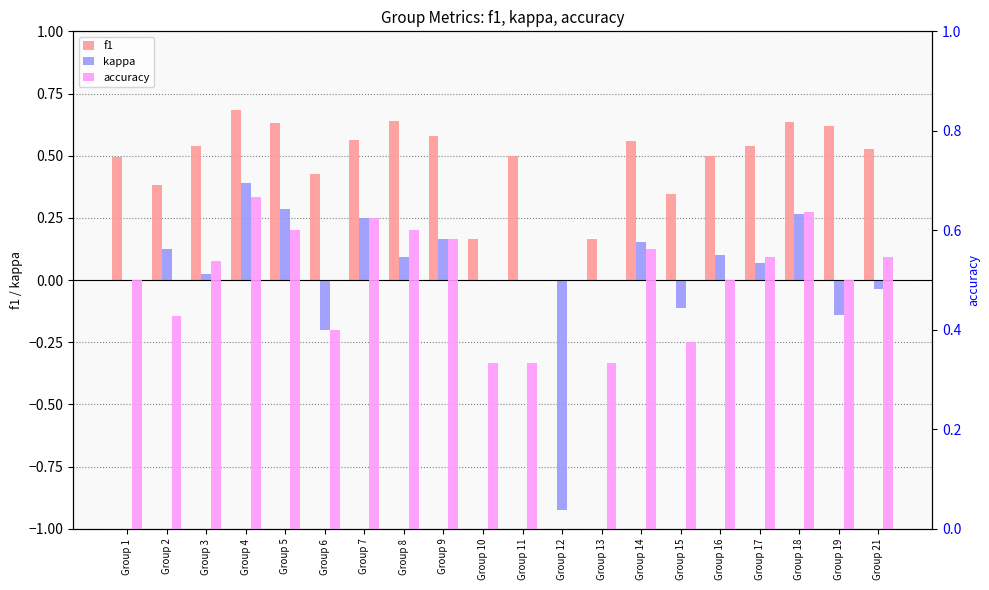

What is the difference between the highest and lowest values at Group 11?

0.5